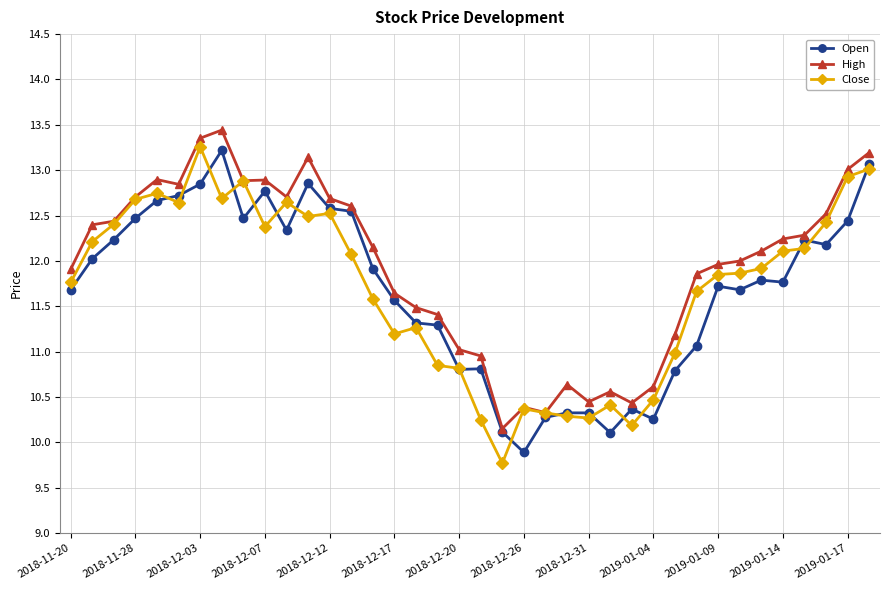

What are all the series names shown in the legend?

Open, High, Close